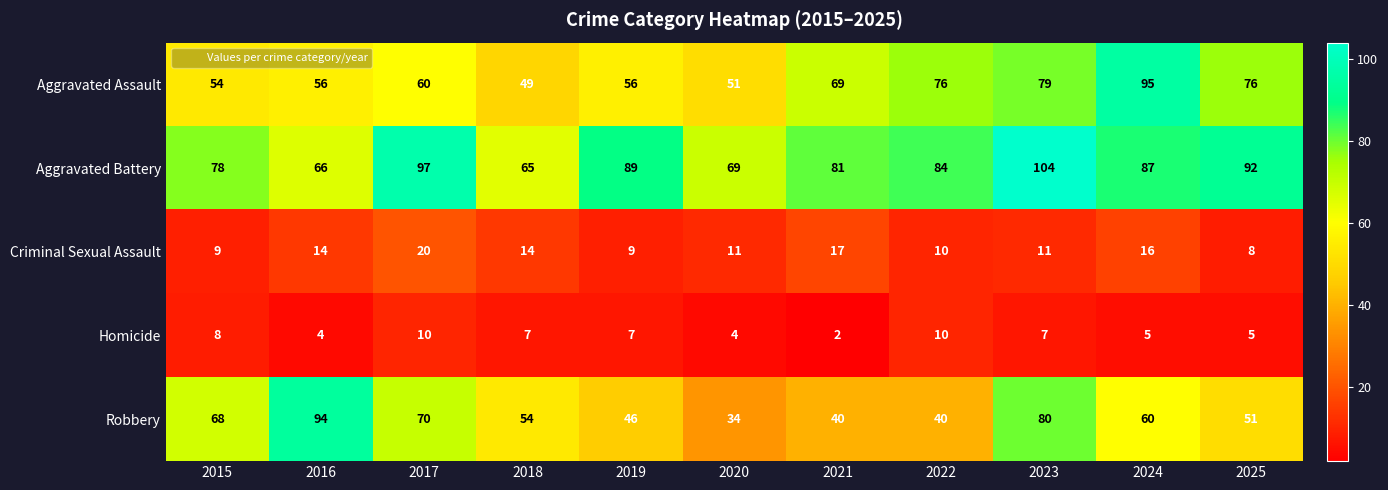

Where does the Aggravated Battery series first go above 84?

2017